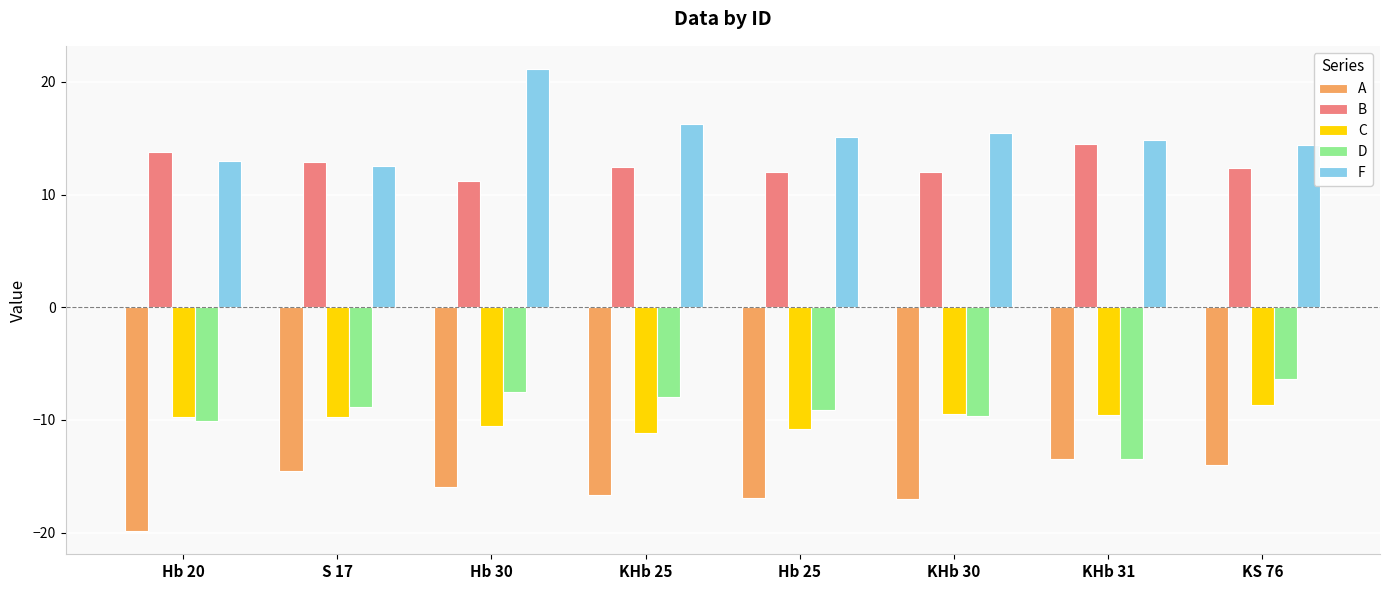

The value of B at KHb 25 is 12.5. True or false?

True